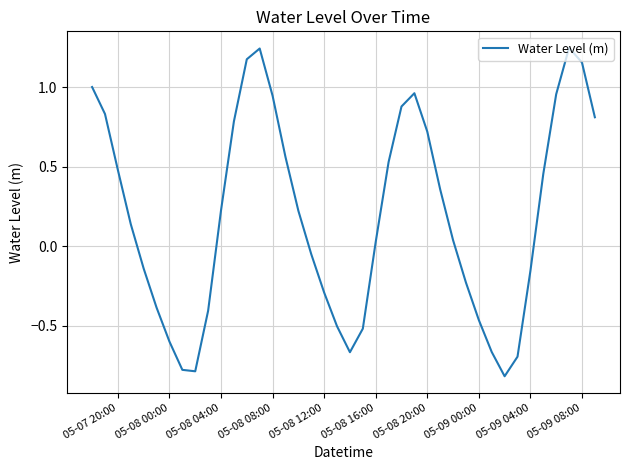

What is the difference between the maximum and minimum values?

2.1